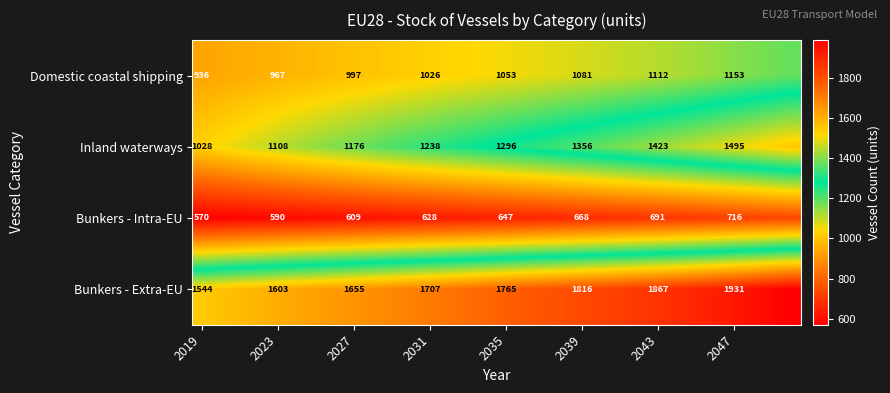

True or false: Inland waterways has a value of 1356 at 2039.

True